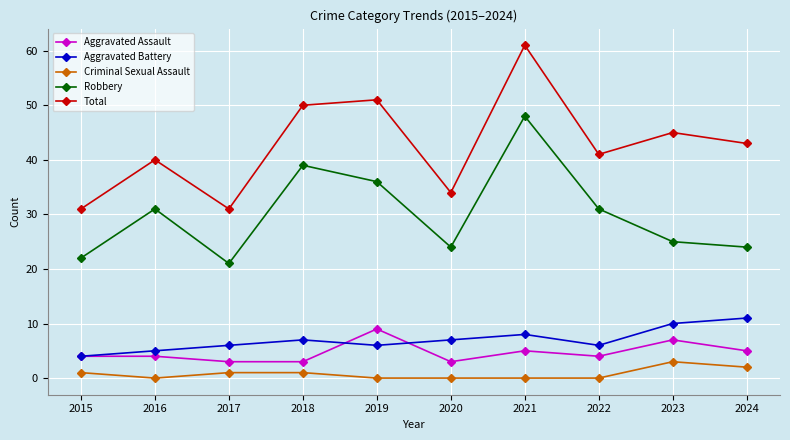

What is the approximate value of Aggravated Assault at 2022?

4